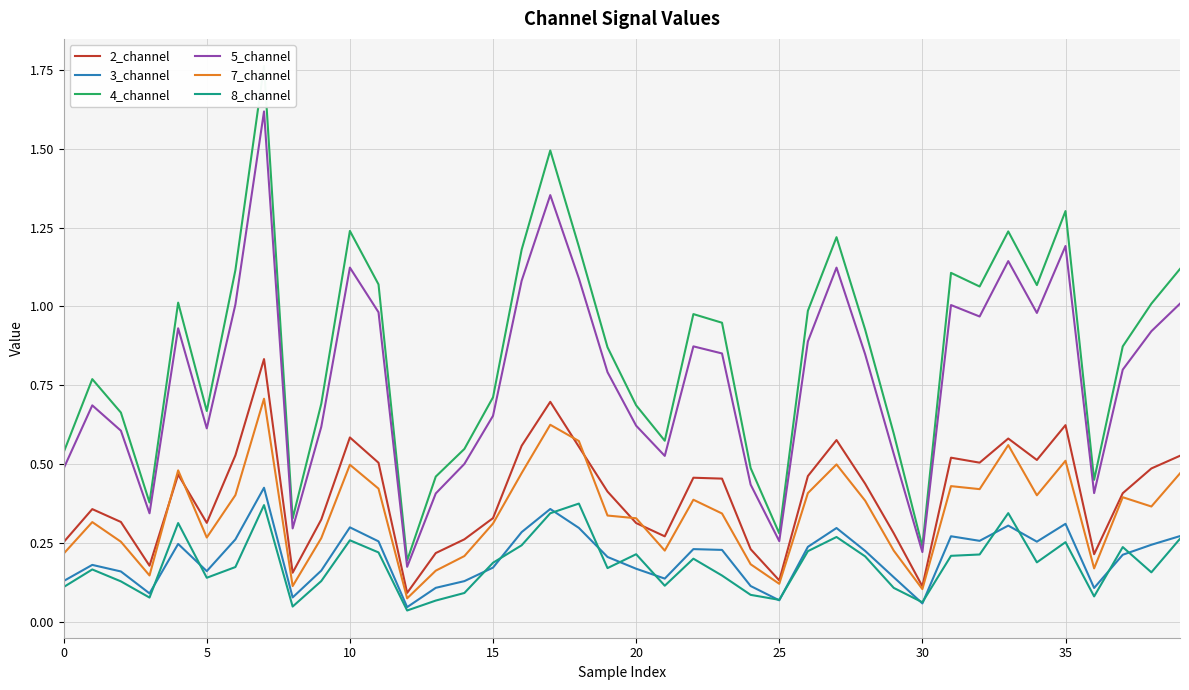

Reading right to left, list all the values displayed in this chart.

2_channel: 0.5	0.5	0.4	0.2	0.6	0.5	0.6	0.5	0.5	0.1	0.3	0.4	0.6	0.5	0.1	0.2	0.5	0.5	0.3	0.3	0.4	0.6	0.7	0.6	0.3	0.3	0.2	0.1	0.5	0.6	0.3	0.2	0.8	0.5	0.3	0.5	0.2	0.3	0.4	0.3
3_channel: 0.3	0.2	0.2	0.1	0.3	0.3	0.3	0.3	0.3	0.1	0.1	0.2	0.3	0.2	0.1	0.1	0.2	0.2	0.1	0.2	0.2	0.3	0.4	0.3	0.2	0.1	0.1	0.0	0.3	0.3	0.2	0.1	0.4	0.3	0.2	0.2	0.1	0.2	0.2	0.1
4_channel: 1.1	1.0	0.9	0.5	1.3	1.1	1.2	1.1	1.1	0.2	0.6	0.9	1.2	1.0	0.3	0.5	0.9	1.0	0.6	0.7	0.9	1.2	1.5	1.2	0.7	0.5	0.5	0.2	1.1	1.2	0.7	0.3	1.8	1.1	0.7	1.0	0.4	0.7	0.8	0.5
5_channel: 1.0	0.9	0.8	0.4	1.2	1.0	1.1	1.0	1.0	0.2	0.5	0.8	1.1	0.9	0.3	0.4	0.9	0.9	0.5	0.6	0.8	1.1	1.4	1.1	0.7	0.5	0.4	0.2	1.0	1.1	0.6	0.3	1.6	1.0	0.6	0.9	0.3	0.6	0.7	0.5
7_channel: 0.5	0.4	0.4	0.2	0.5	0.4	0.6	0.4	0.4	0.1	0.2	0.4	0.5	0.4	0.1	0.2	0.3	0.4	0.2	0.3	0.3	0.6	0.6	0.5	0.3	0.2	0.2	0.1	0.4	0.5	0.3	0.1	0.7	0.4	0.3	0.5	0.1	0.3	0.3	0.2
8_channel: 0.3	0.2	0.2	0.1	0.3	0.2	0.3	0.2	0.2	0.1	0.1	0.2	0.3	0.2	0.1	0.1	0.1	0.2	0.1	0.2	0.2	0.4	0.3	0.2	0.2	0.1	0.1	0.0	0.2	0.3	0.1	0.0	0.4	0.2	0.1	0.3	0.1	0.1	0.2	0.1